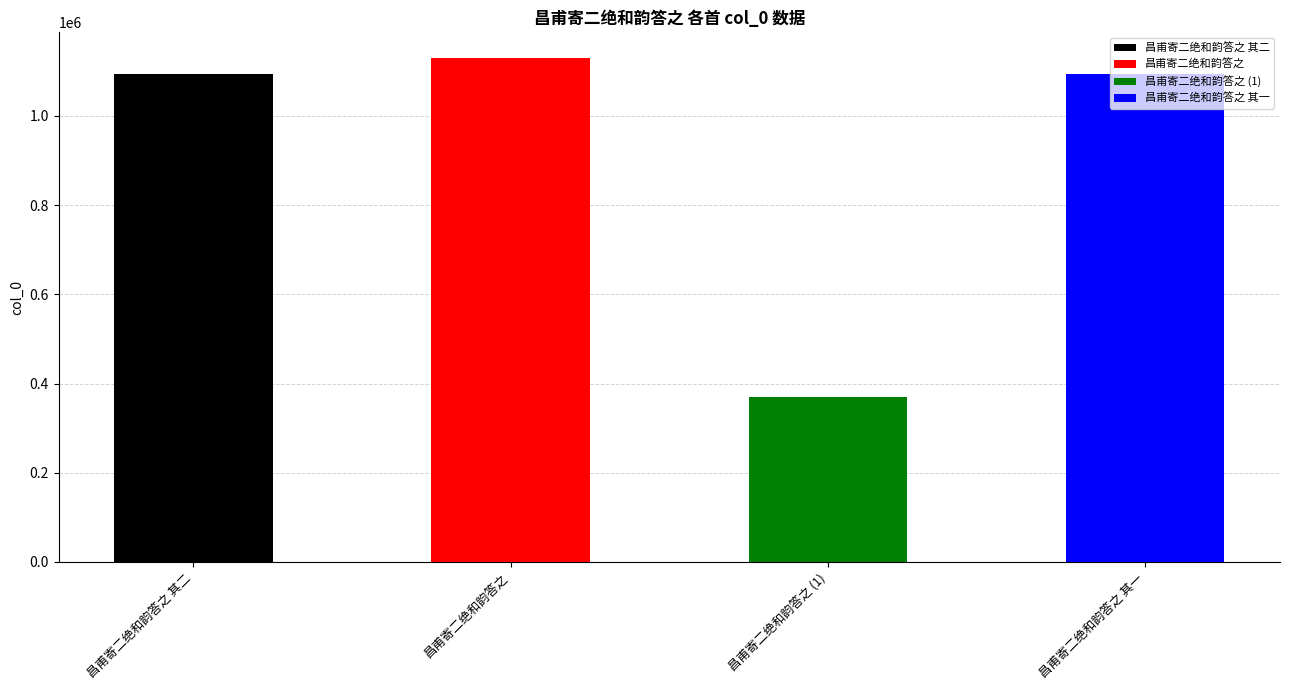

Where does the data first go above 1094584?

昌甫寄二绝和韵答之